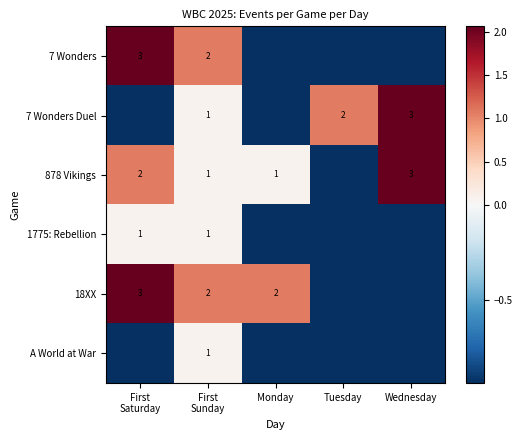

At how many categories does at least one series exceed 1?

5